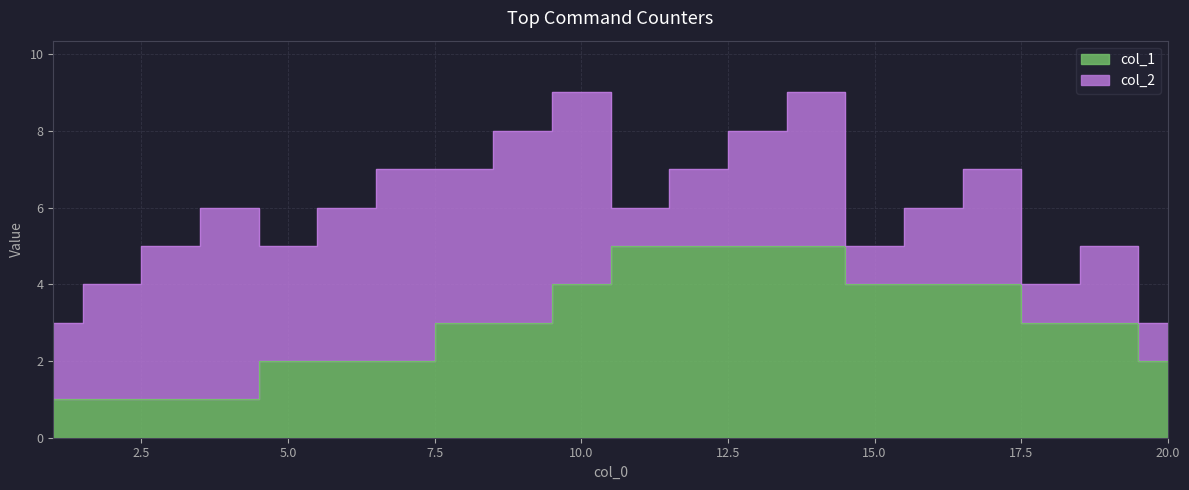

How many values are below 3?

8